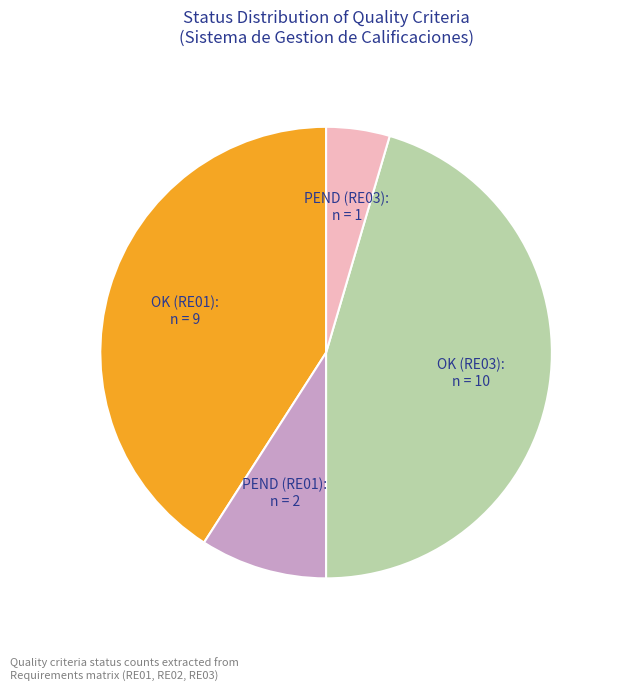

Which has a higher value, OK (RE01) or PEND (RE03)?

OK (RE01)